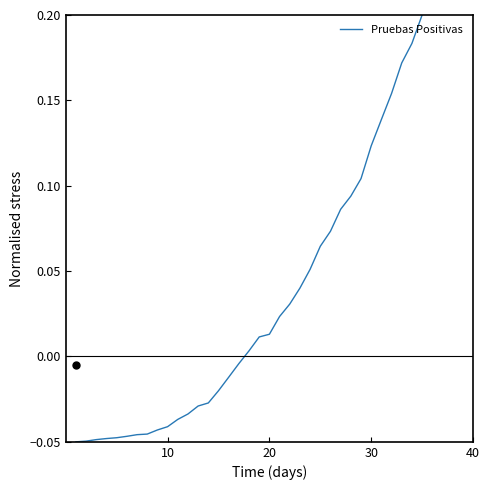

What is the smallest value displayed?

-0.1